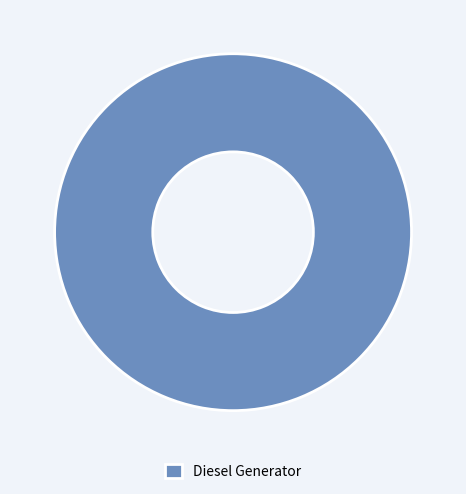

Rank the categories by value from lowest to highest.

Diesel Generator